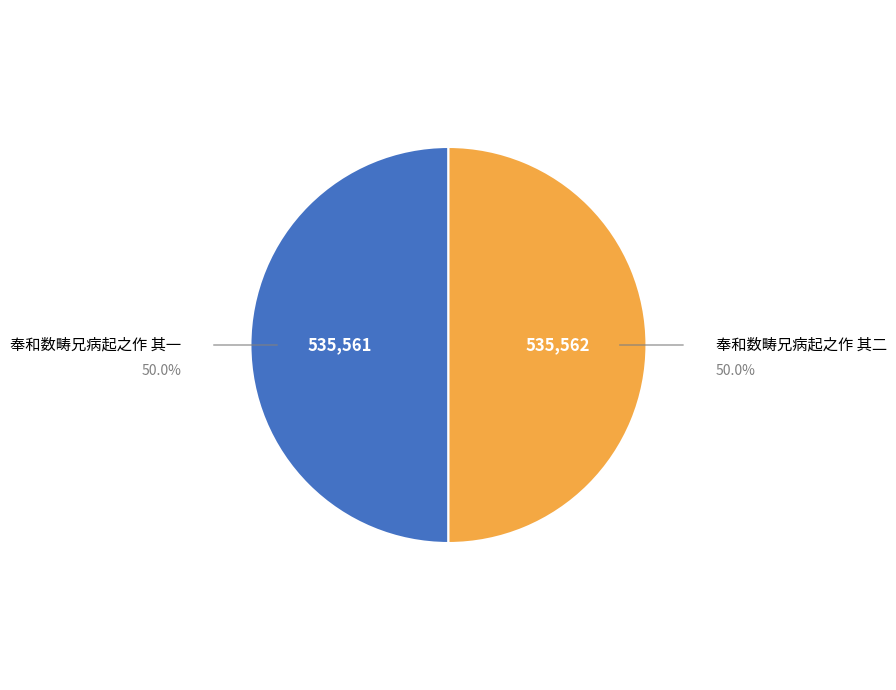

Approximately how many times larger is the value at 奉和数畴兄病起之作 其二 compared to 奉和数畴兄病起之作 其一?

1.0